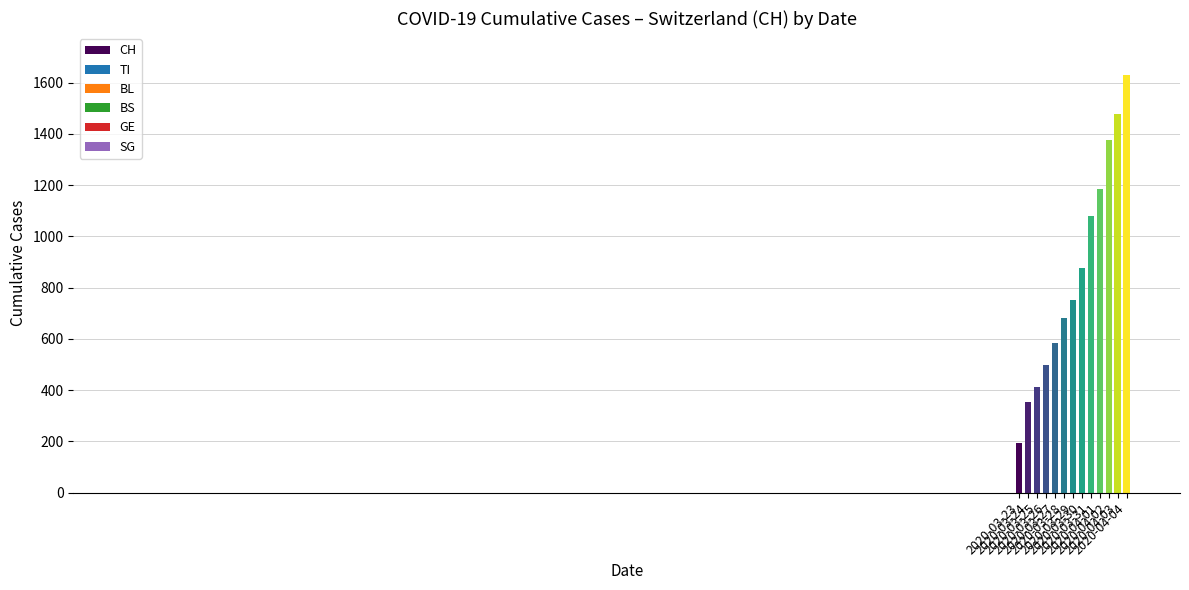

What is the greatest value displayed?

1630